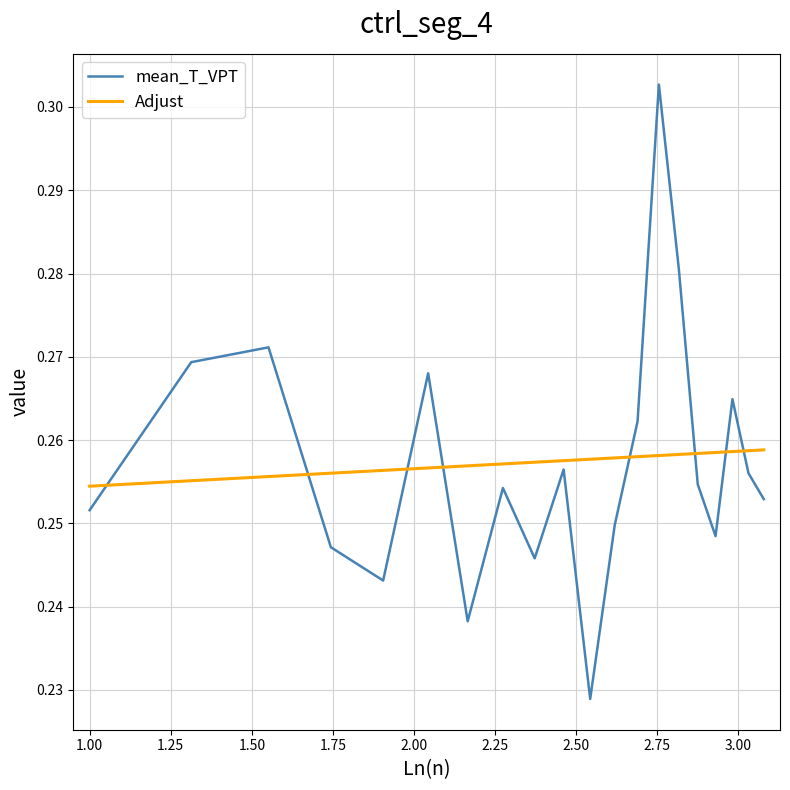

Which series ends up on top after the final intersection of mean_T_VPT and Adjust?

Adjust